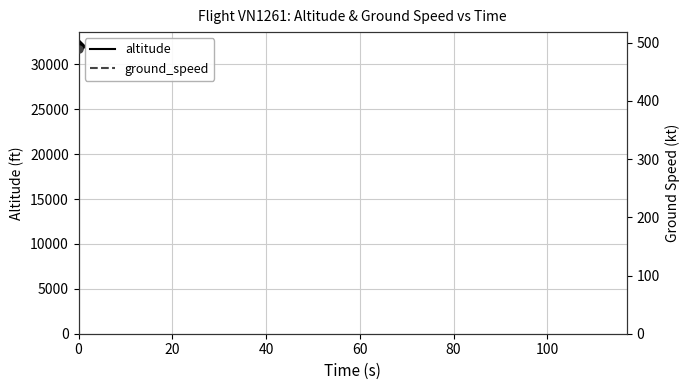

Is it true that ground_speed equals 219 at 31?

False